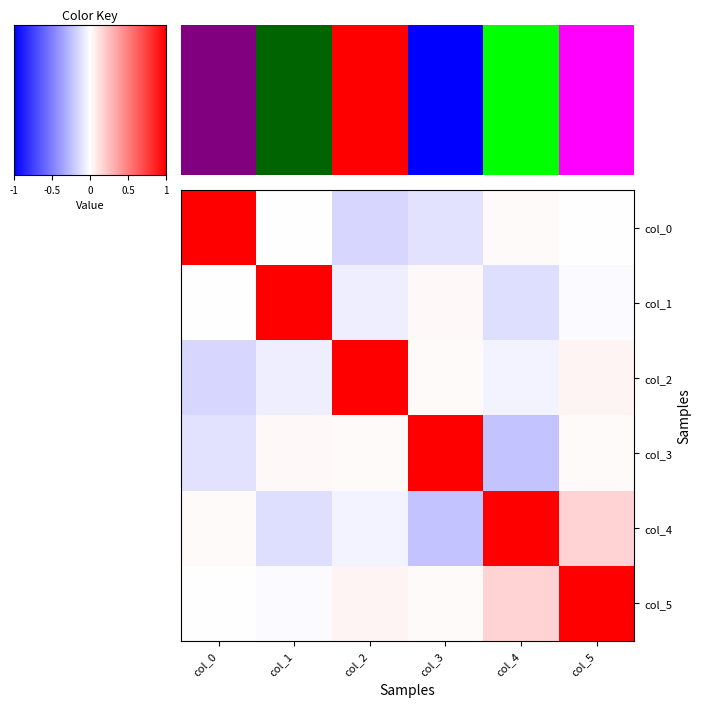

At how many categories does at least one series exceed 0?

6